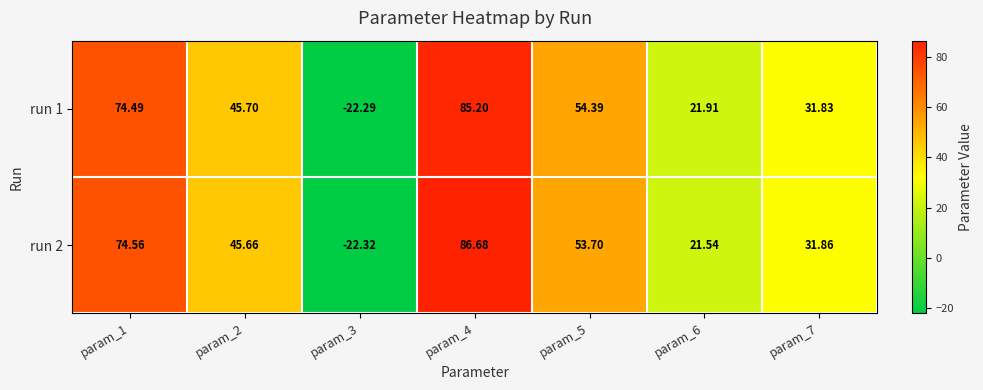

Rank the series by their average value, from highest to lowest.

run 2, run 1